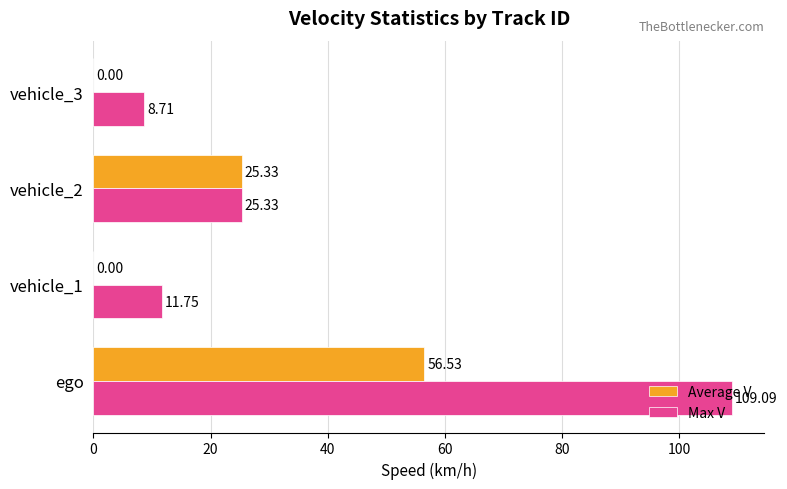

Which series changed the most between ego and vehicle_2?

Max V